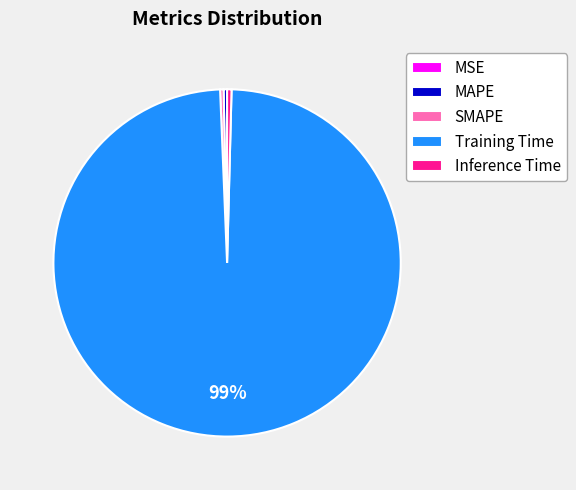

Is the sum of SMAPE and MAPE greater than half?

No